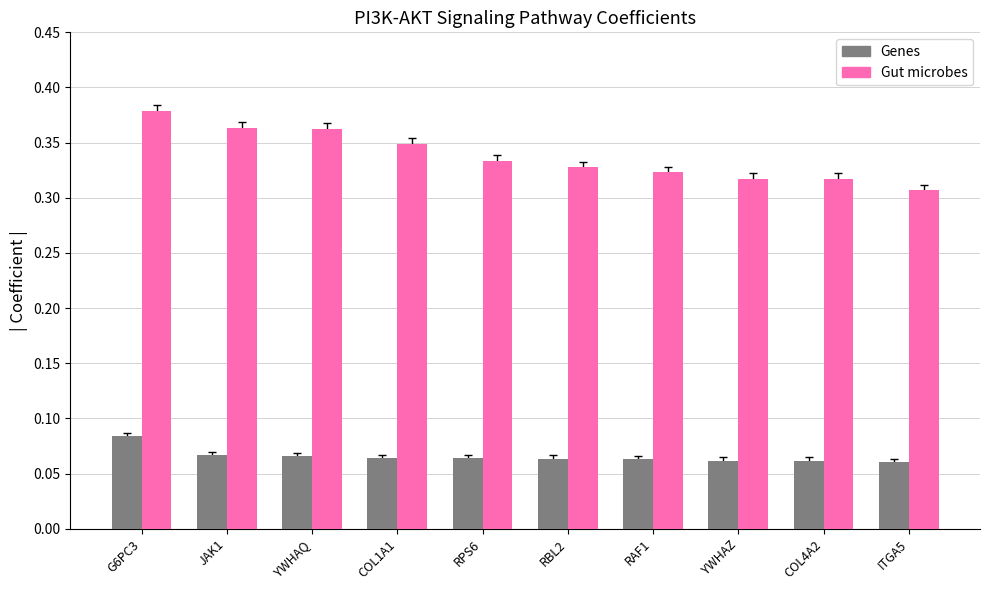

List the series in order of their peak value, lowest first.

Genes, Gut microbes